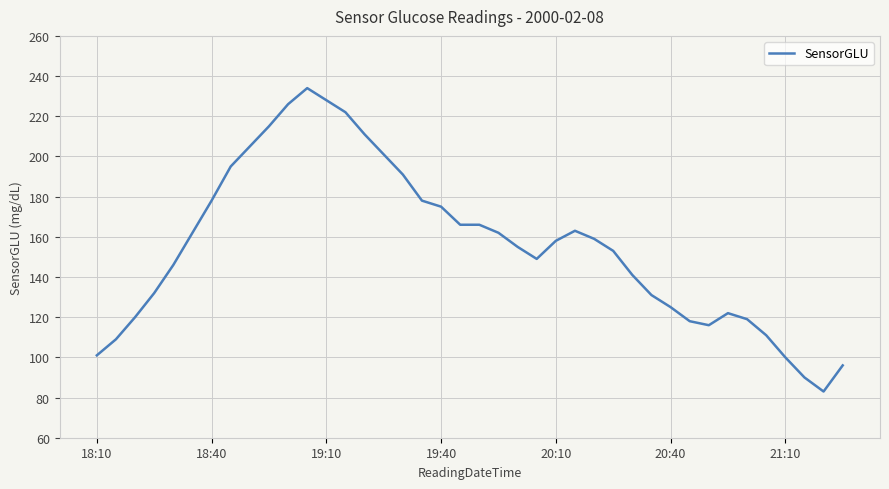

What is the maximum value shown in the chart?

234